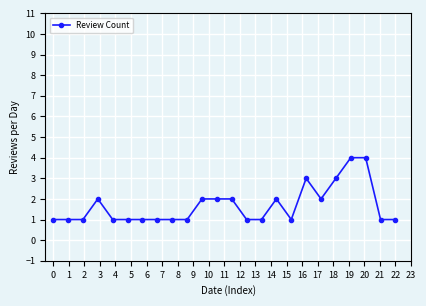

What is the difference between the second highest and second lowest values?

3